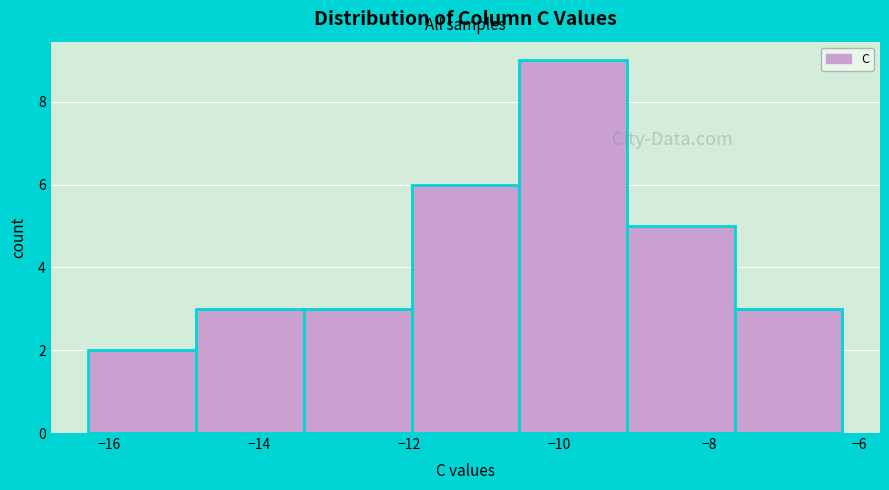

Reading left to right, list every bar in this chart as the range it spans on the x-axis followed by its height. Neither the bar edges nor the heights are printed on the chart, so give them approximately, as read against the axes.

-16.2 to -14.8: 2
-14.8 to -13.4: 3
-13.4 to -12.0: 3
-12.0 to -10.6: 6
-10.6 to -9.0: 9
-9.0 to -7.6: 5
-7.6 to -6.2: 3